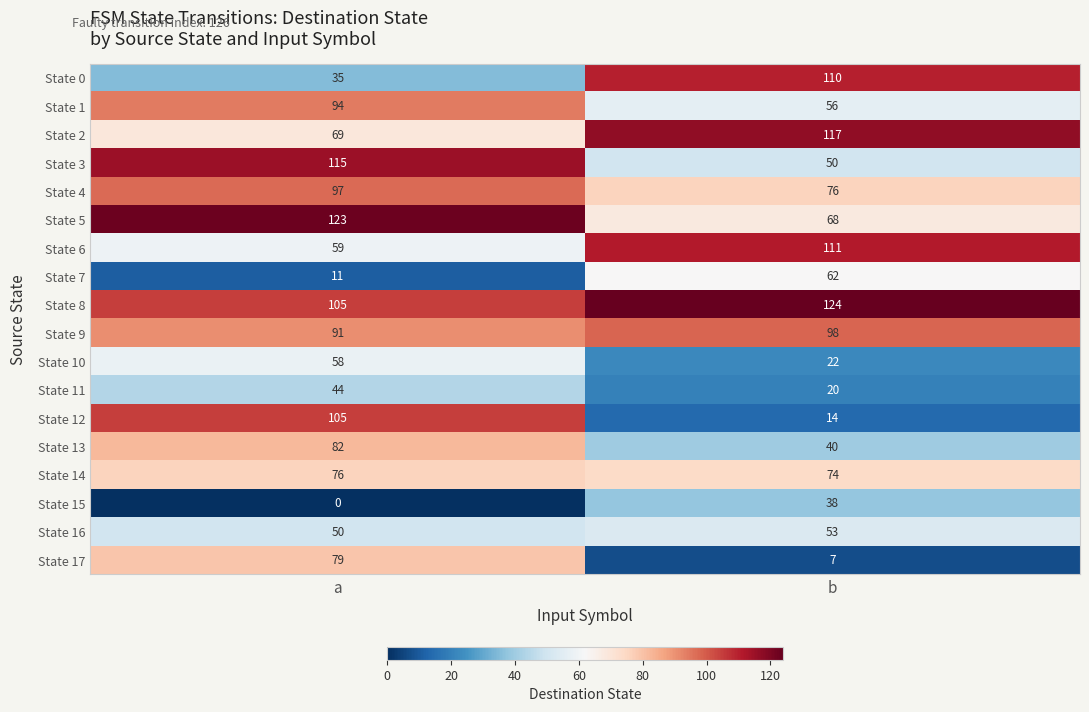

Between a and b, which series saw the biggest shift?

State 12